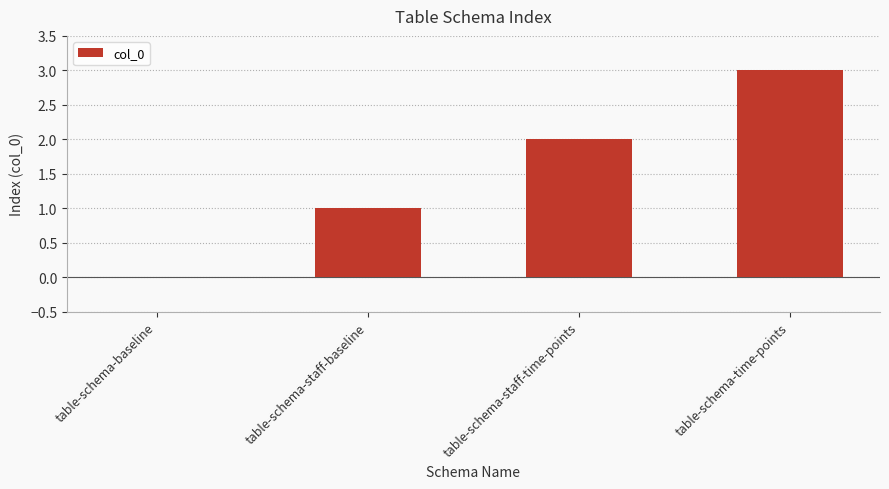

At which category does the chart reach its peak across all series?

table-schema-time-points